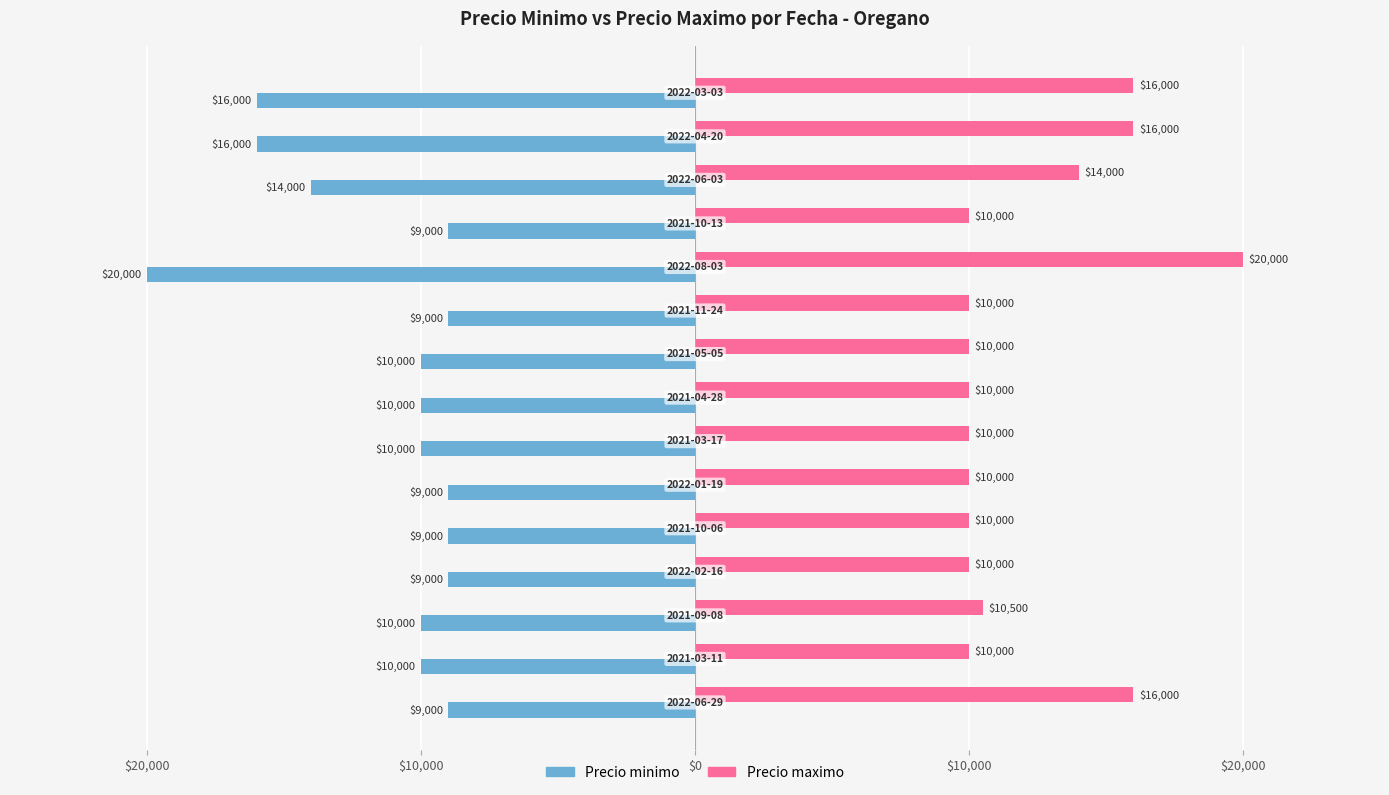

What are all the series names shown in the legend?

Precio minimo, Precio maximo